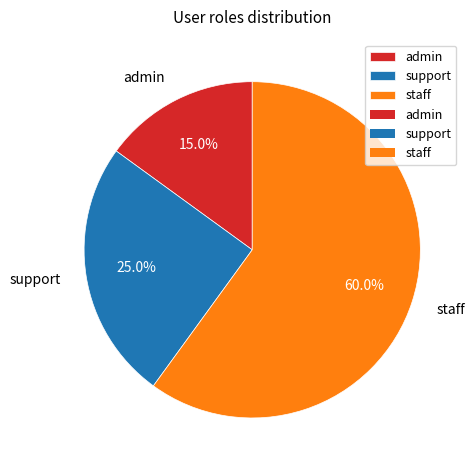

True or false: support accounts for 25% of the total.

True